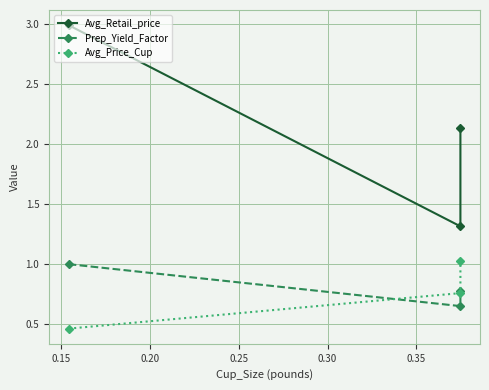

The value of Avg_Price_Cup at 0.20 is 0.5. True or false?

False